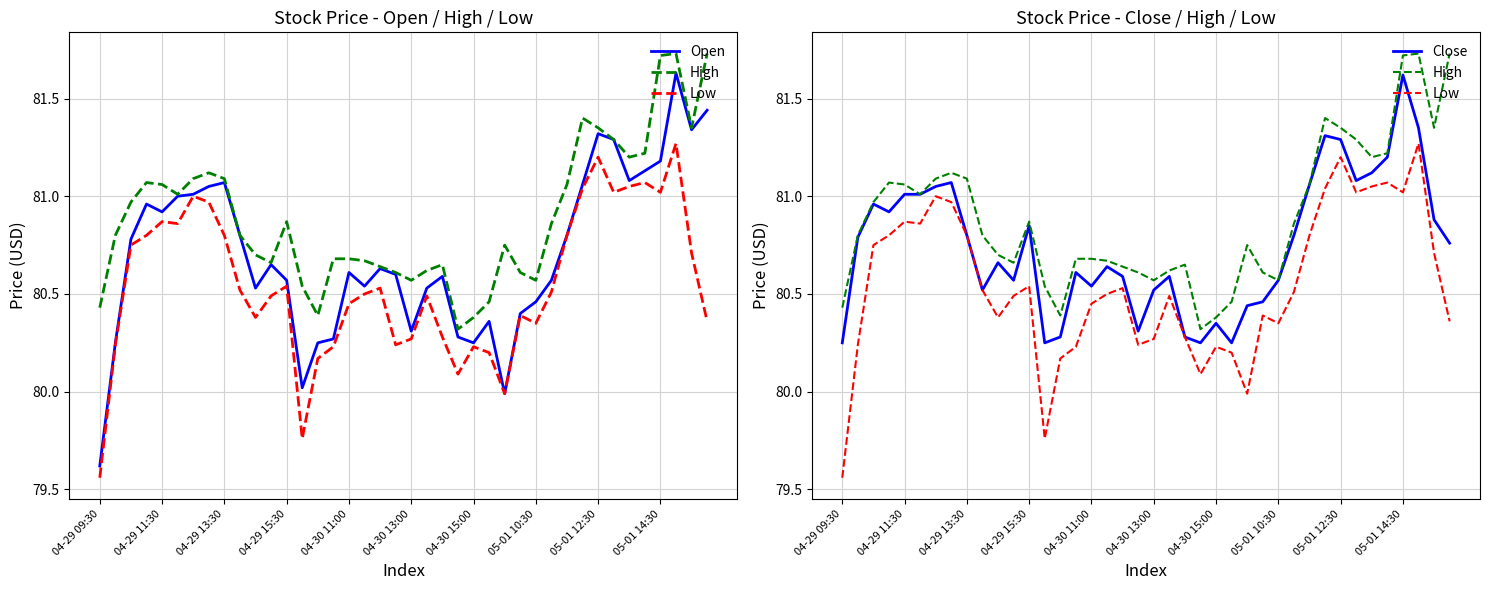

In Close, how many points are higher than both neighbors (excluding endpoints)?

10